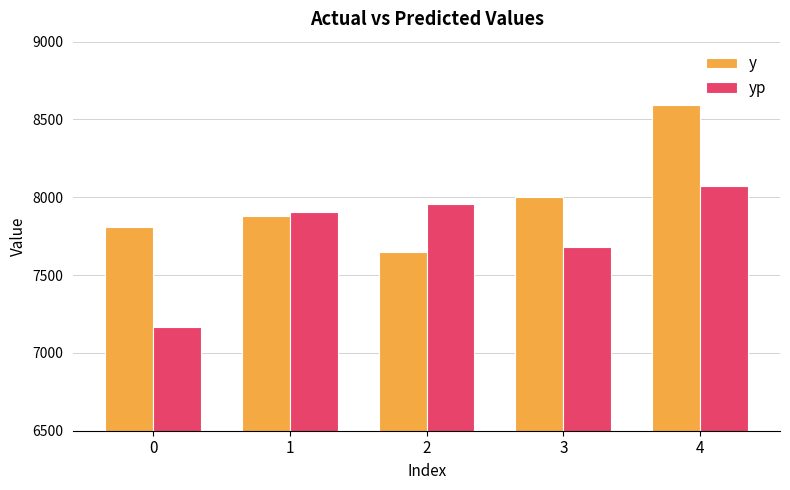

At which category does the chart reach its peak across all series?

4